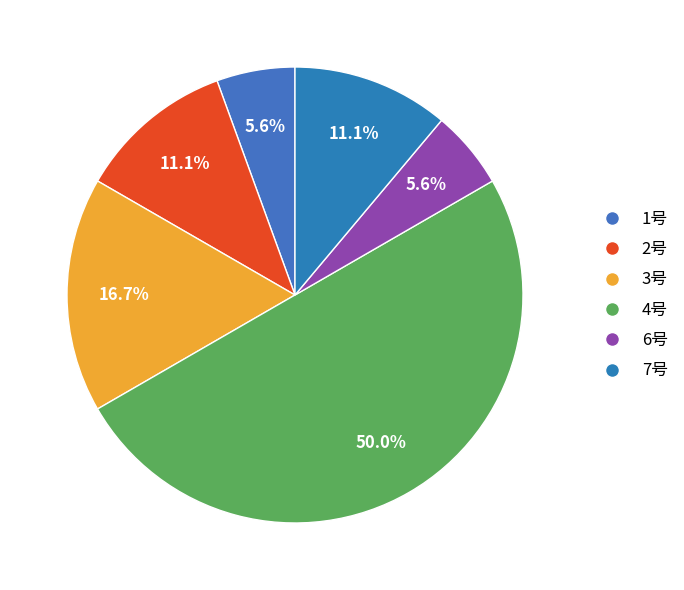

How many slices are in this pie chart?

6